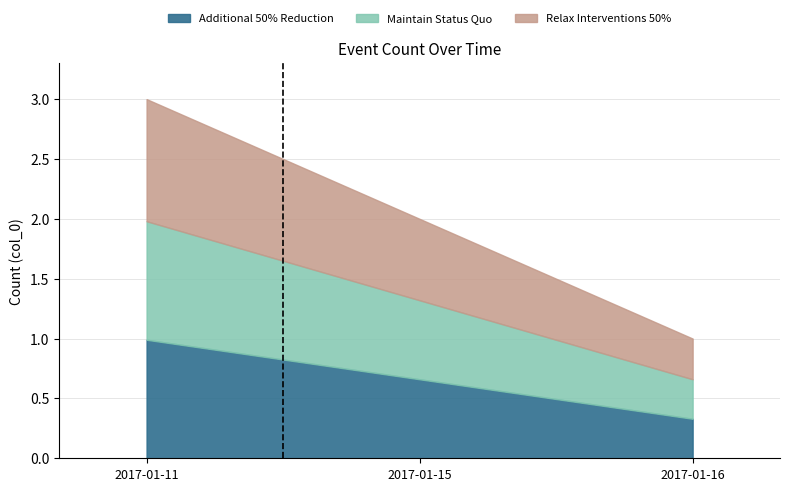

Reading right to left, what are all the values shown in this chart?

2017-01-16=0.3	2017-01-15=0.7	2017-01-11=1.0